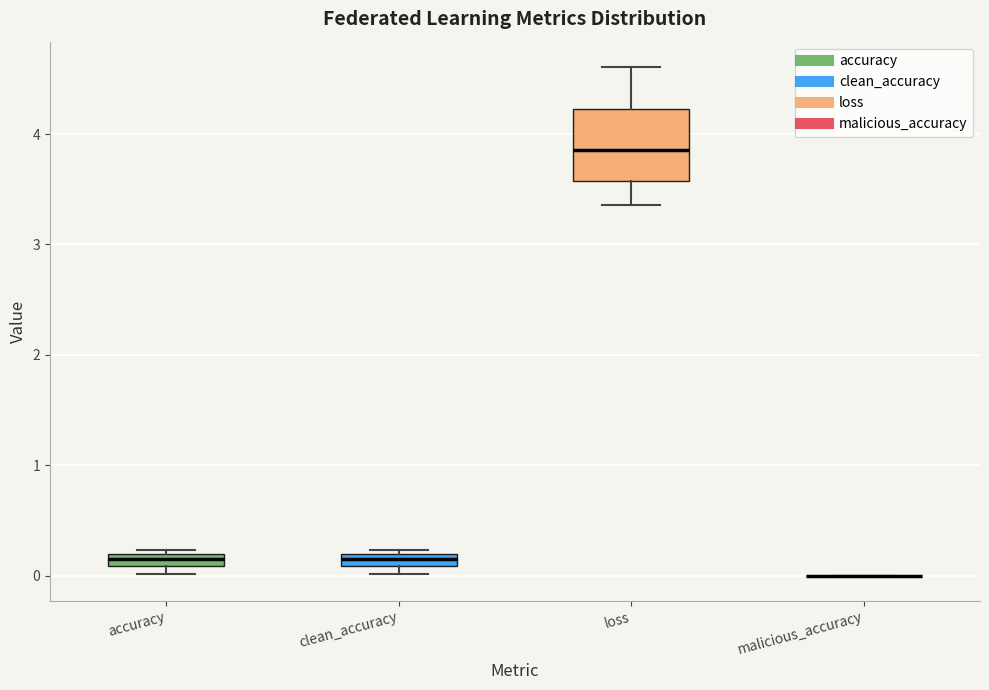

Where is the lower edge of the box for accuracy on the y-axis? The values are not printed on the chart, so give them approximately, as read against the axis.

0.1